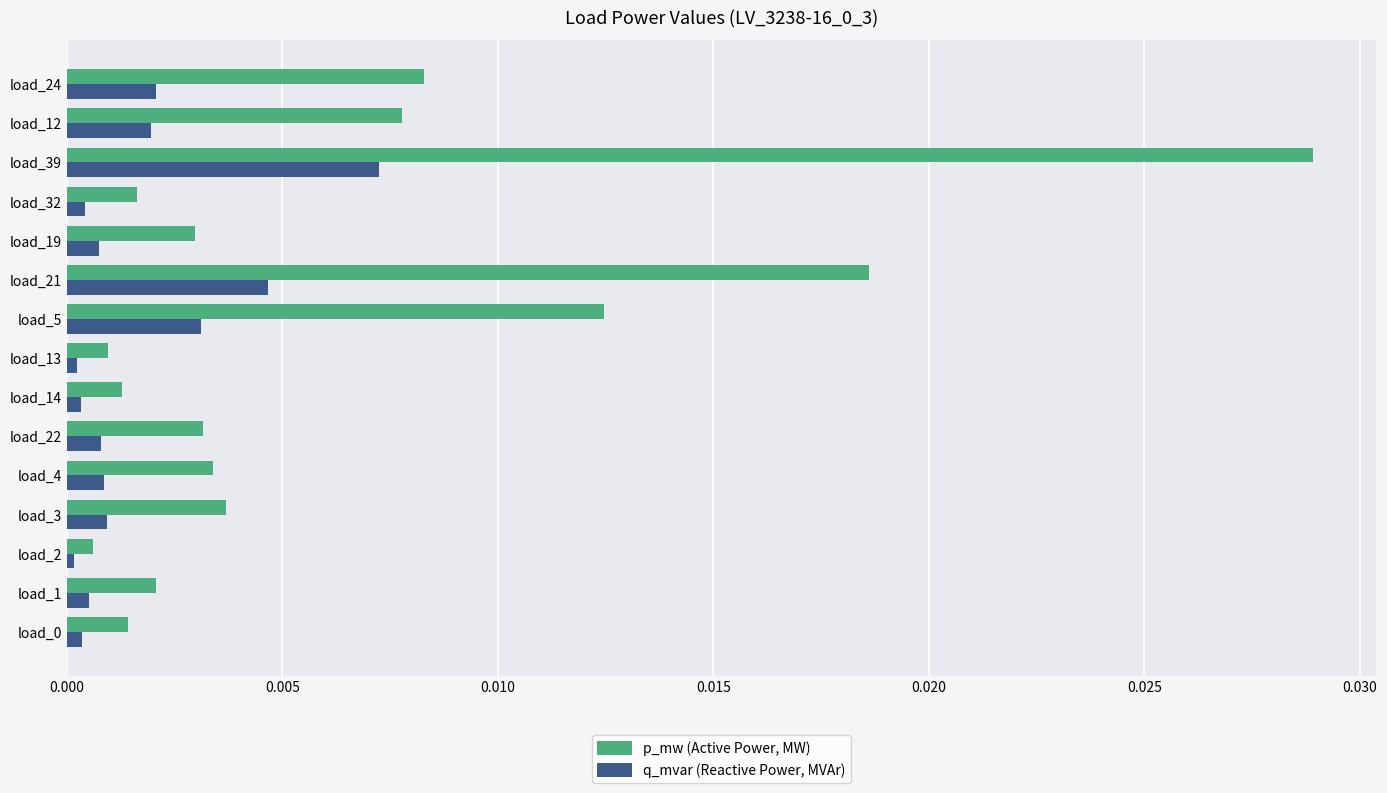

Is it true that q_mvar (Reactive Power, MVAr) equals 0.0 at load_32?

True